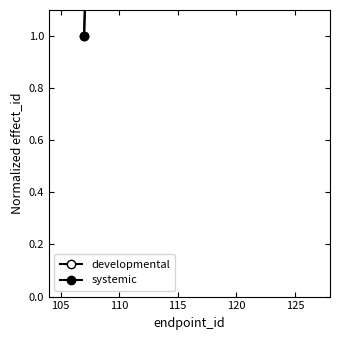

What is the sum of the systemic values at 115 and 105?

10.3